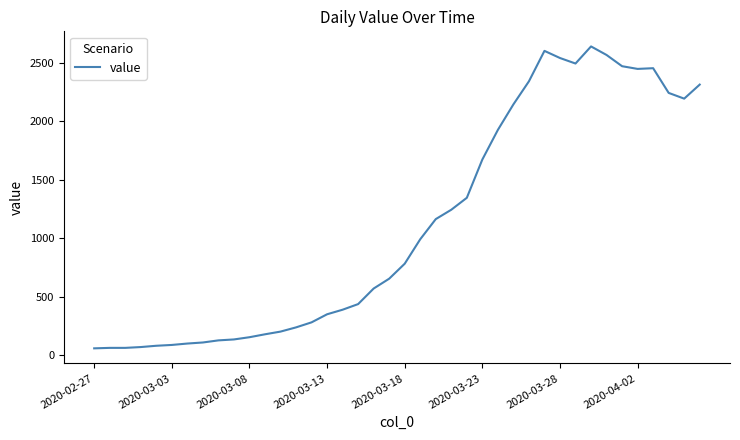

What is the smallest value displayed?

61